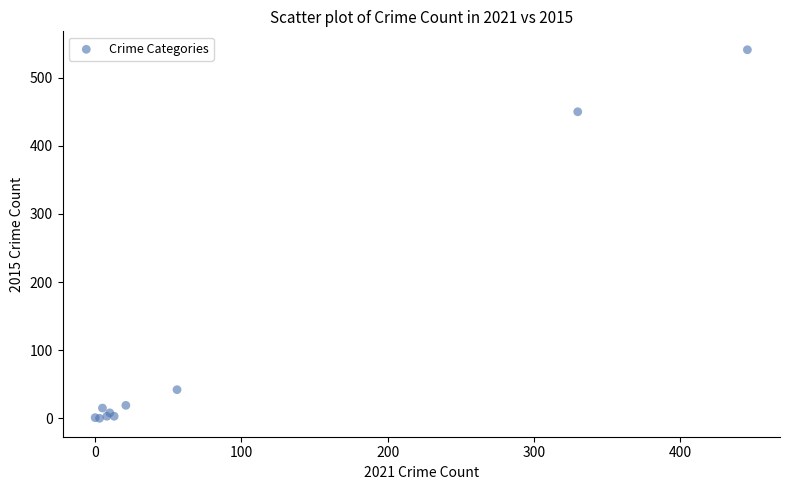

What Y value in the scatter plot is closest to 270?

450